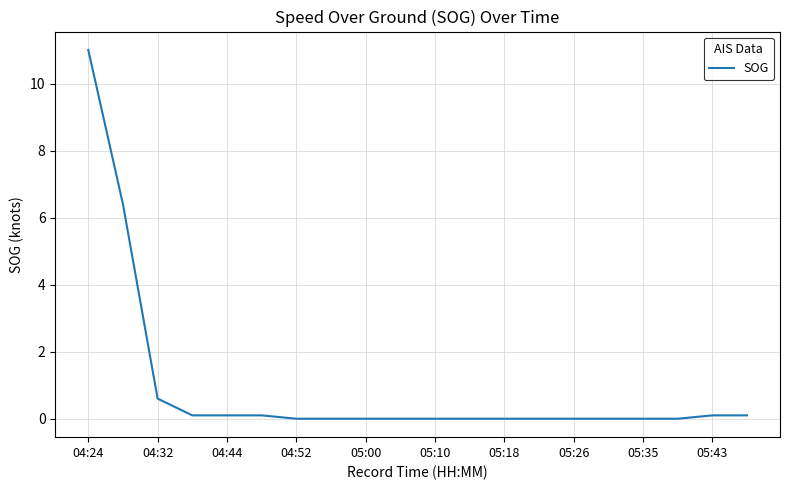

What is the maximum value shown in the chart?

11.0